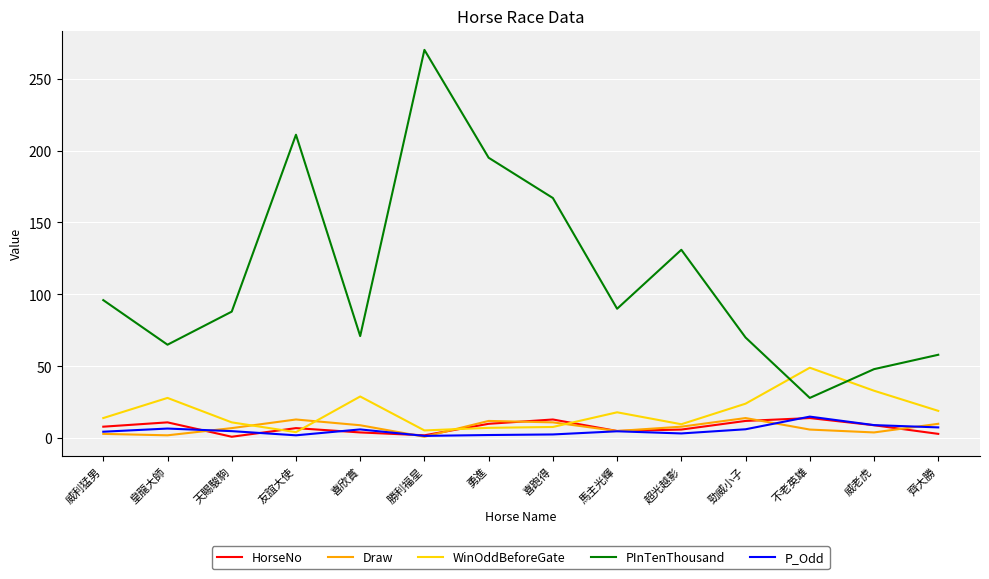

Which series ends up on top after the final intersection of HorseNo and WinOddBeforeGate?

WinOddBeforeGate